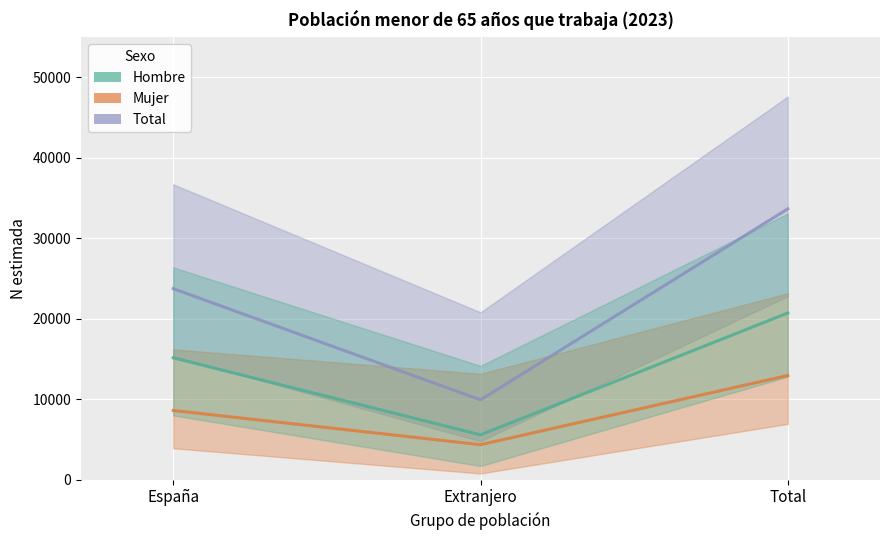

What is the label of the 2nd point from the left?

Extranjero